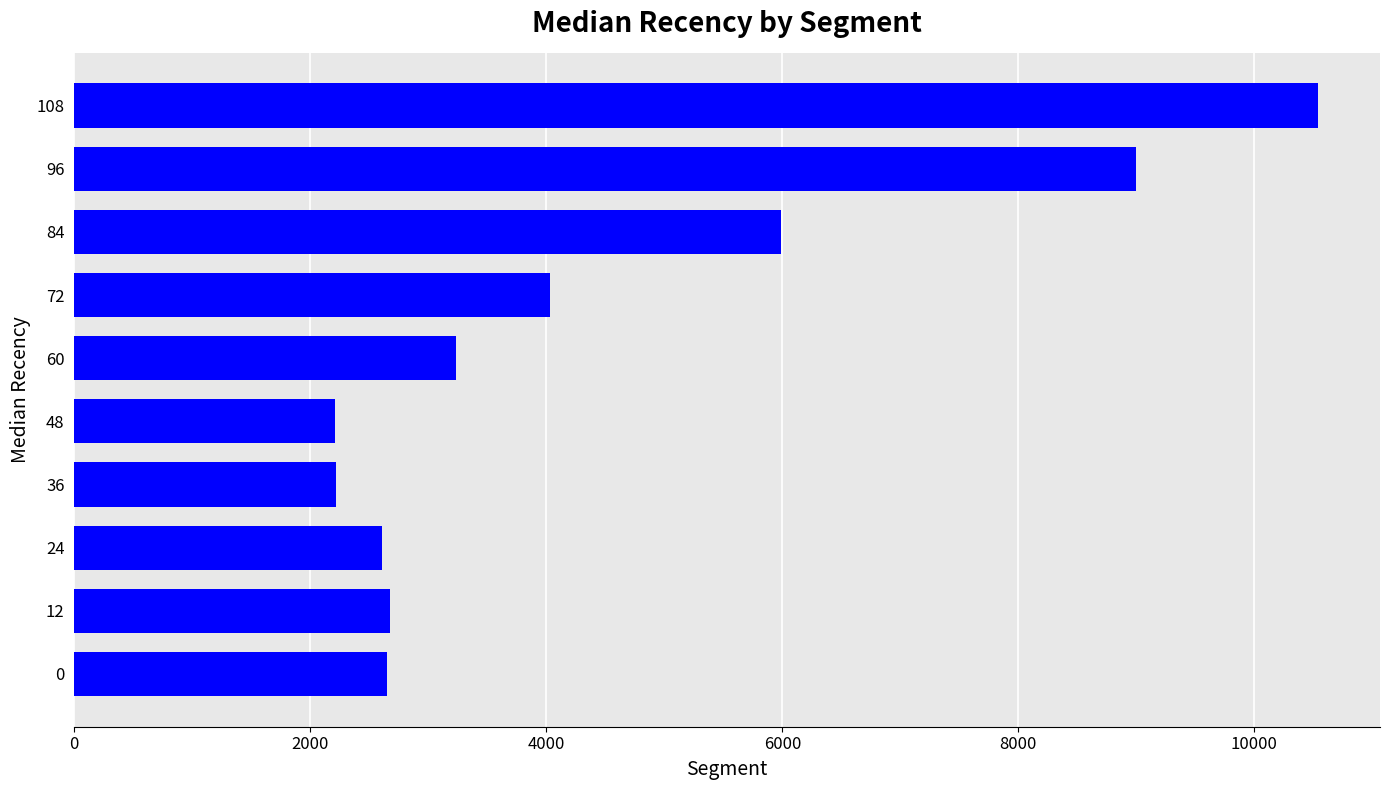

How many values exceed 3234?

5